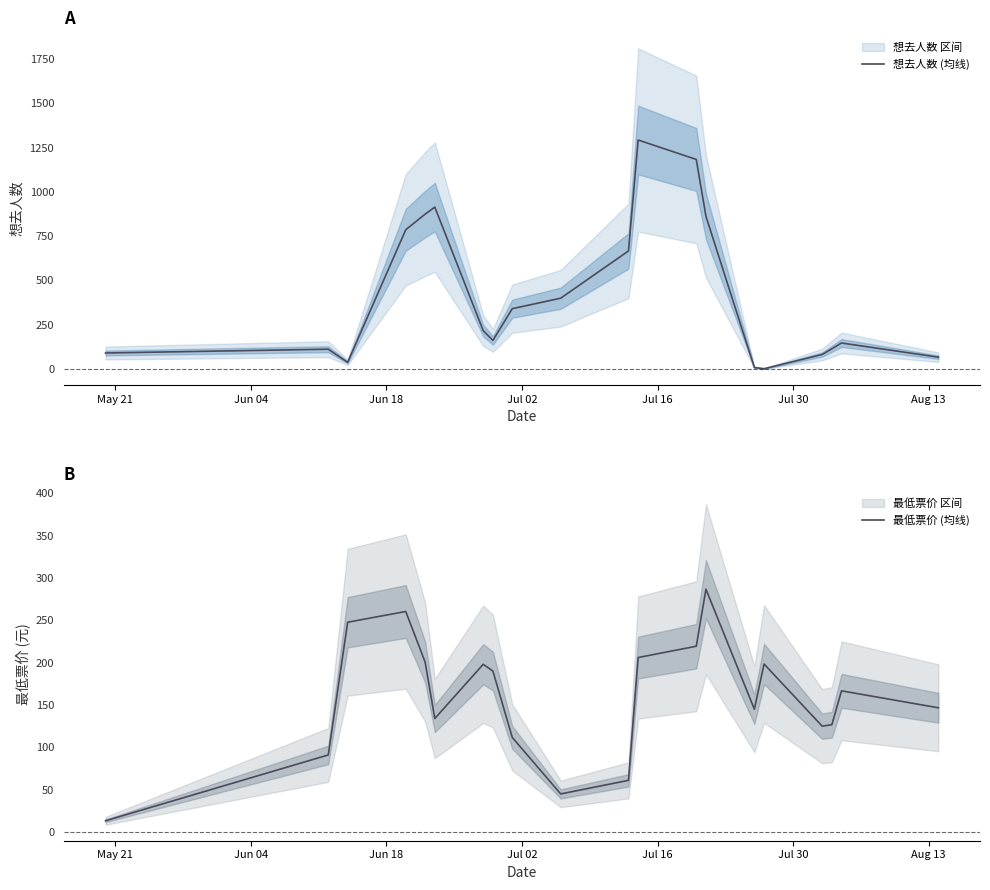

What is the highest value of the 想去人数 (均线) series?

1292.7